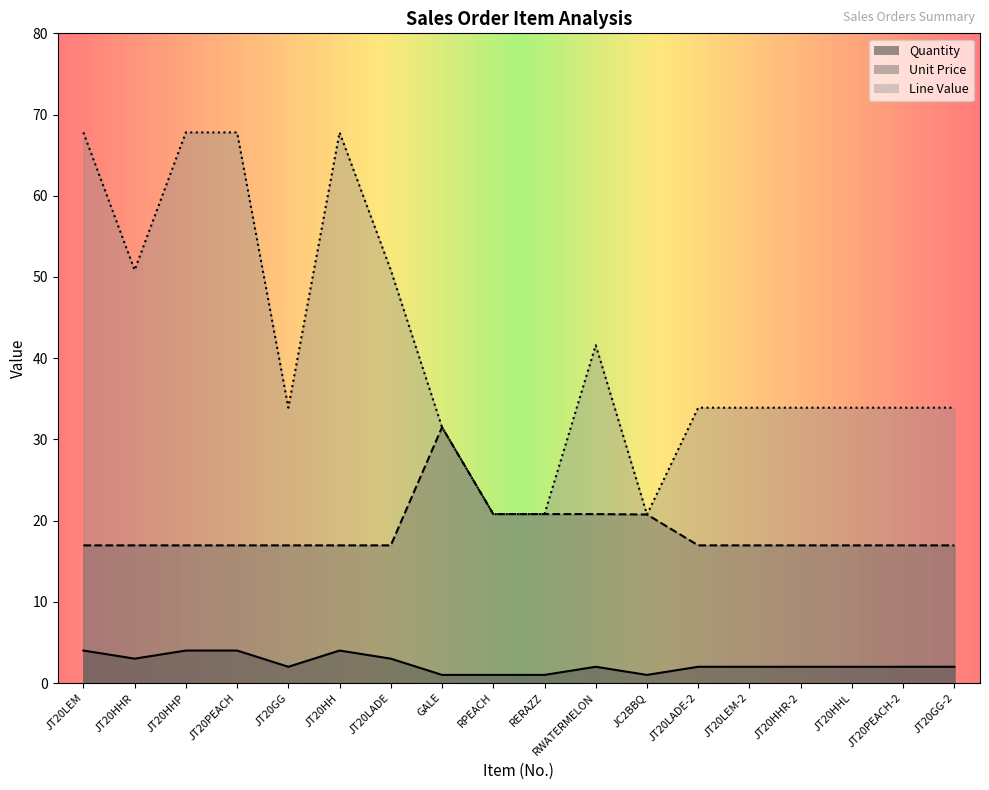

What is the difference between the second highest and second lowest values in the Unit Price series?

3.9